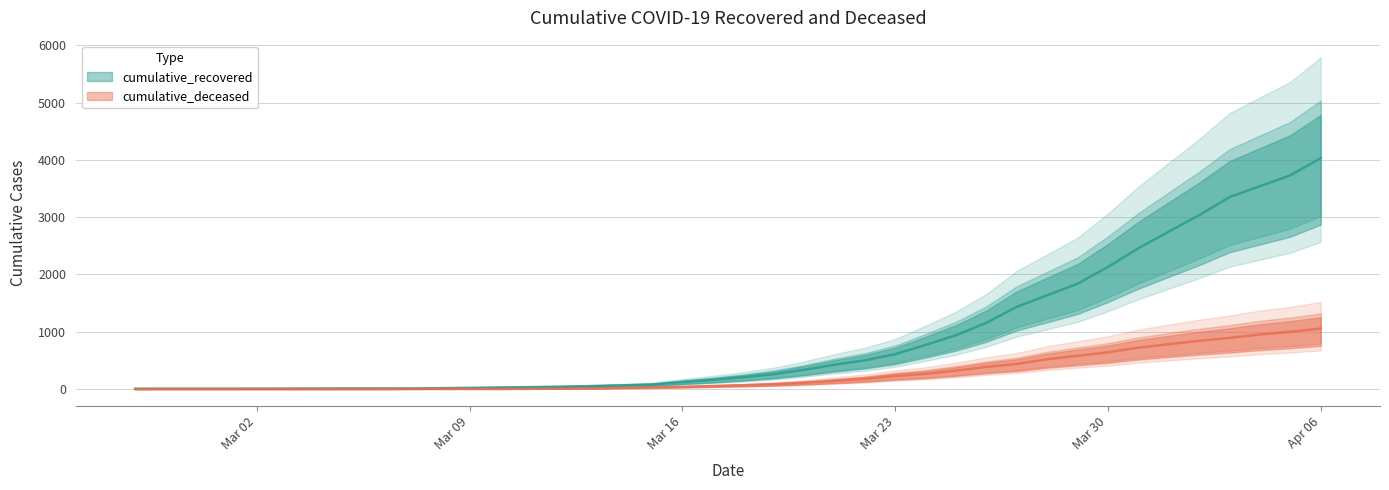

Rank the series at 2020-02-27 from lowest to highest value.

cumulative_deceased, cumulative_recovered